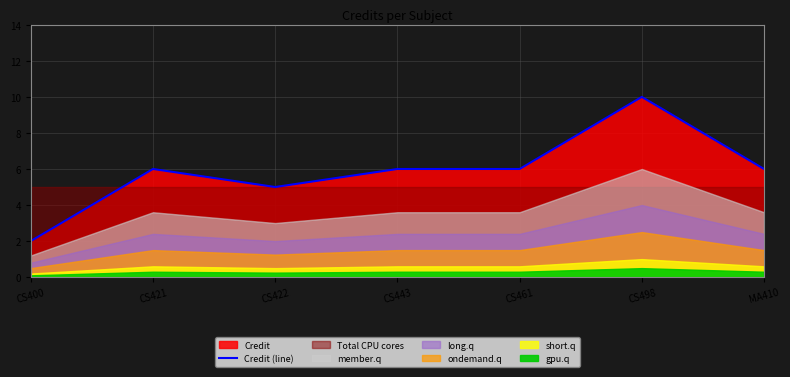

Count the values in the range 5 to 6.

5